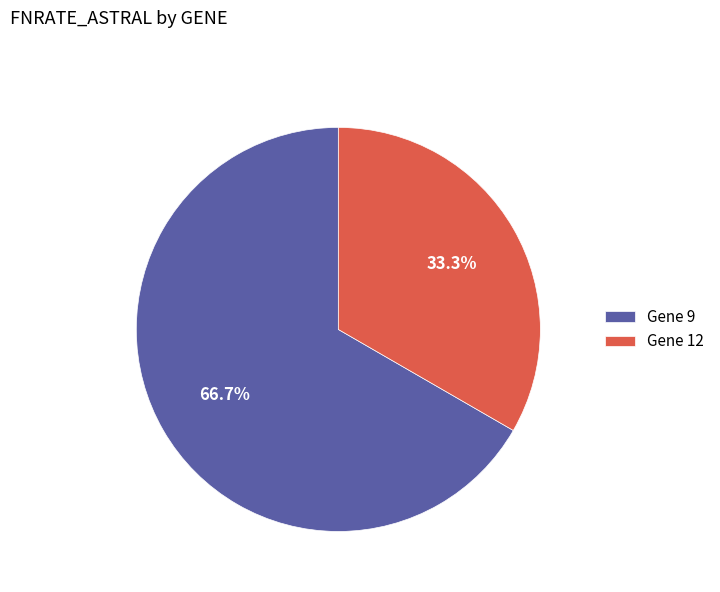

Which slice is the smallest?

Gene 12